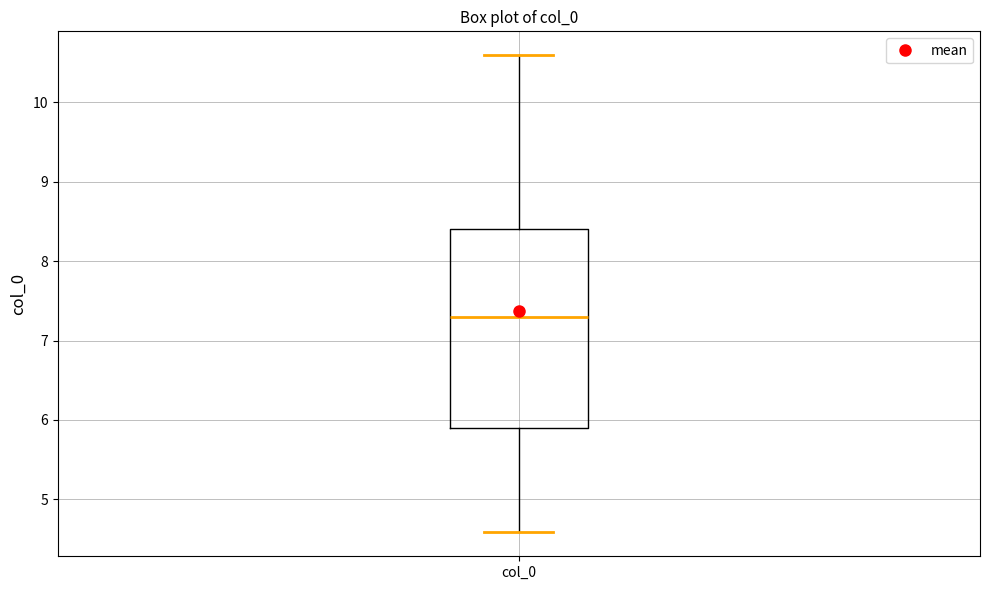

Read this box plot against the y-axis: the position of the median line, the range covered by the box, and the ends of both whiskers. The values are not printed on the chart, so give them approximately, as read against the axis.

median 7.3, box 5.9 to 8.4, whiskers 4.6 to 10.6